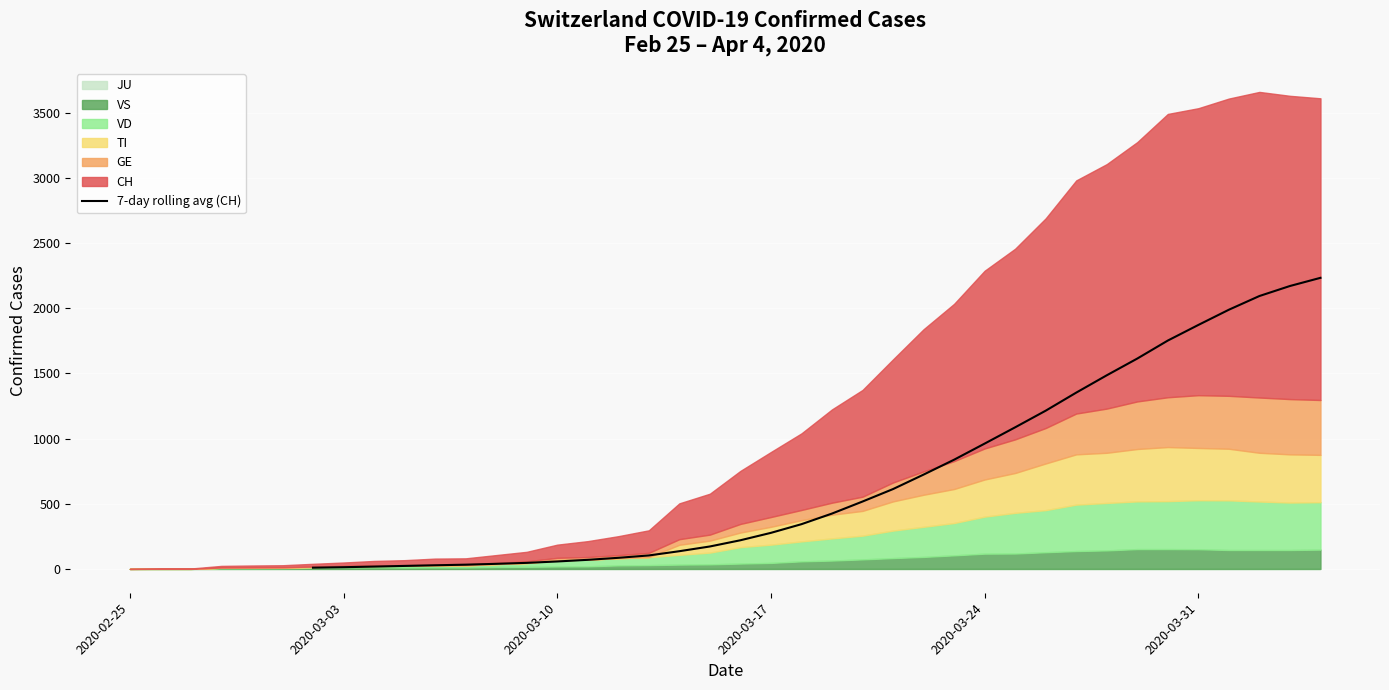

The value of 7-day rolling avg (CH) at 2020-03-17 is 276.6. True or false?

True